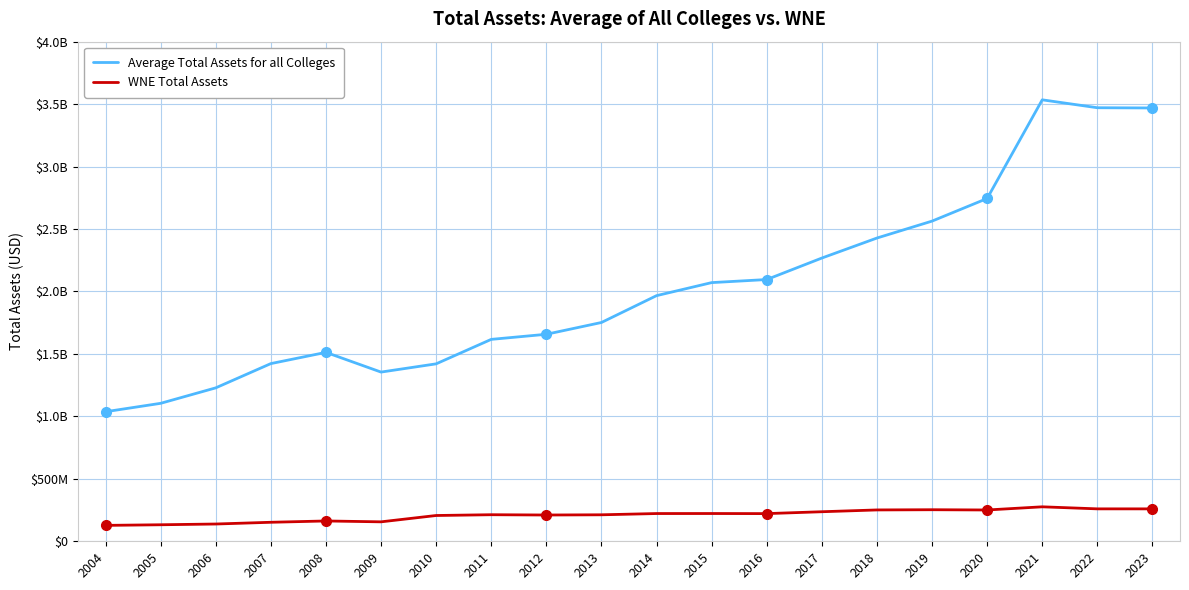

Rank the series by their average value, from highest to lowest.

Average Total Assets for all Colleges, WNE Total Assets